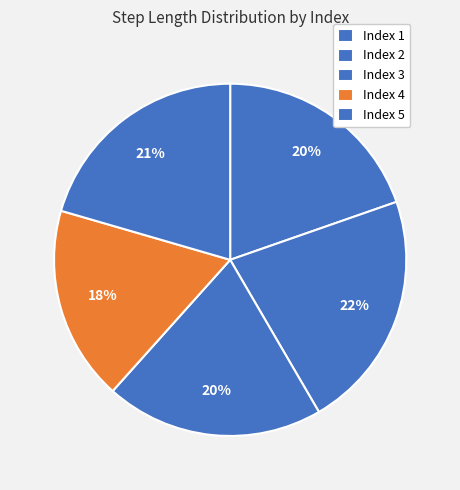

How many segments does this pie chart have?

5